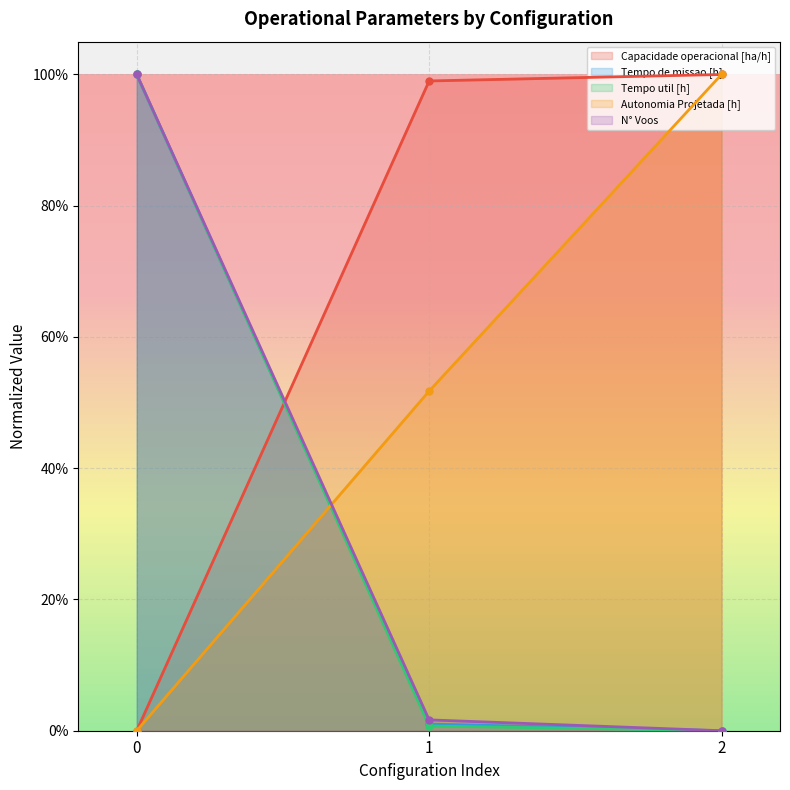

Is the value of Capacidade operacional [ha/h] at 1 greater than the value of Tempo de missao [h] at 1?

Yes